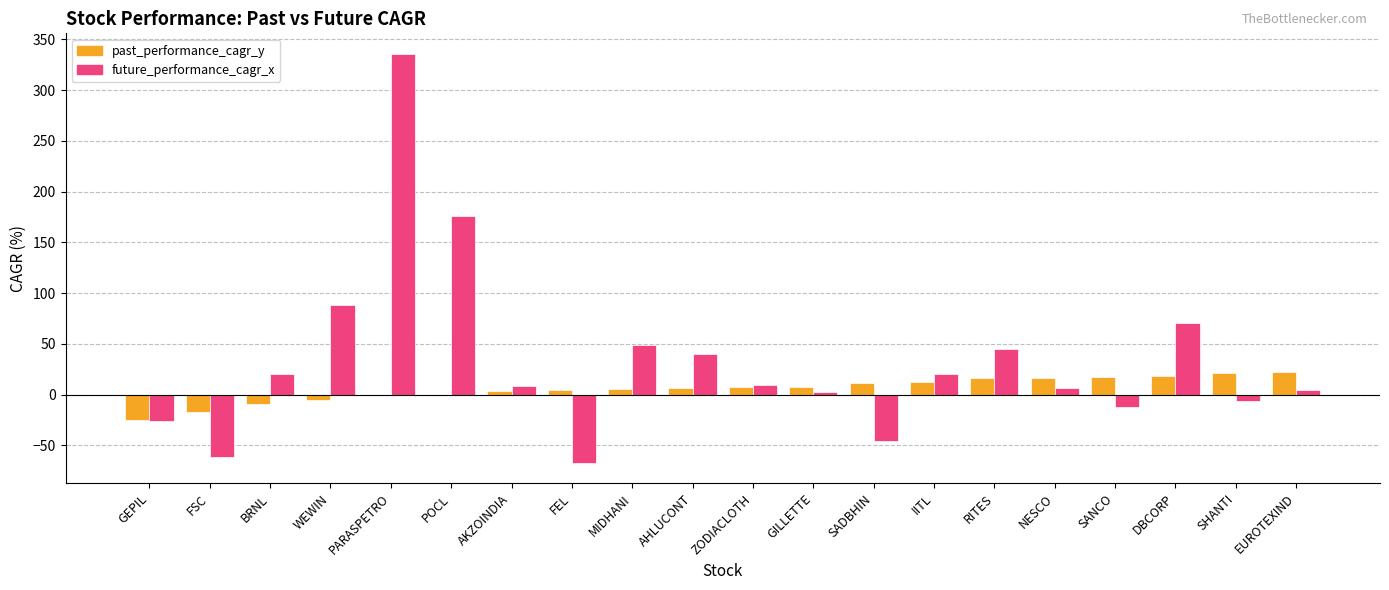

At which category is the sum across all series the highest?

PARASPETRO